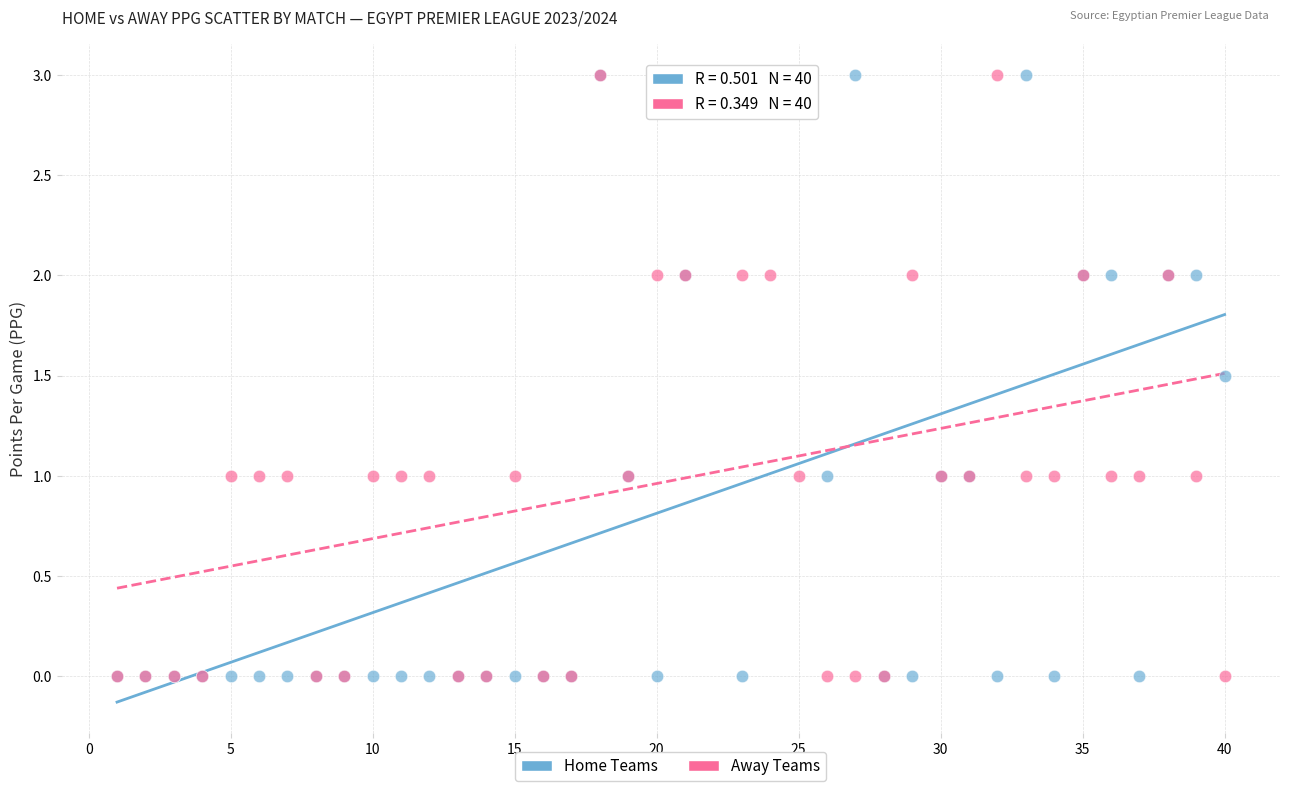

What are all the series names shown in the legend?

Home Teams, Away Teams